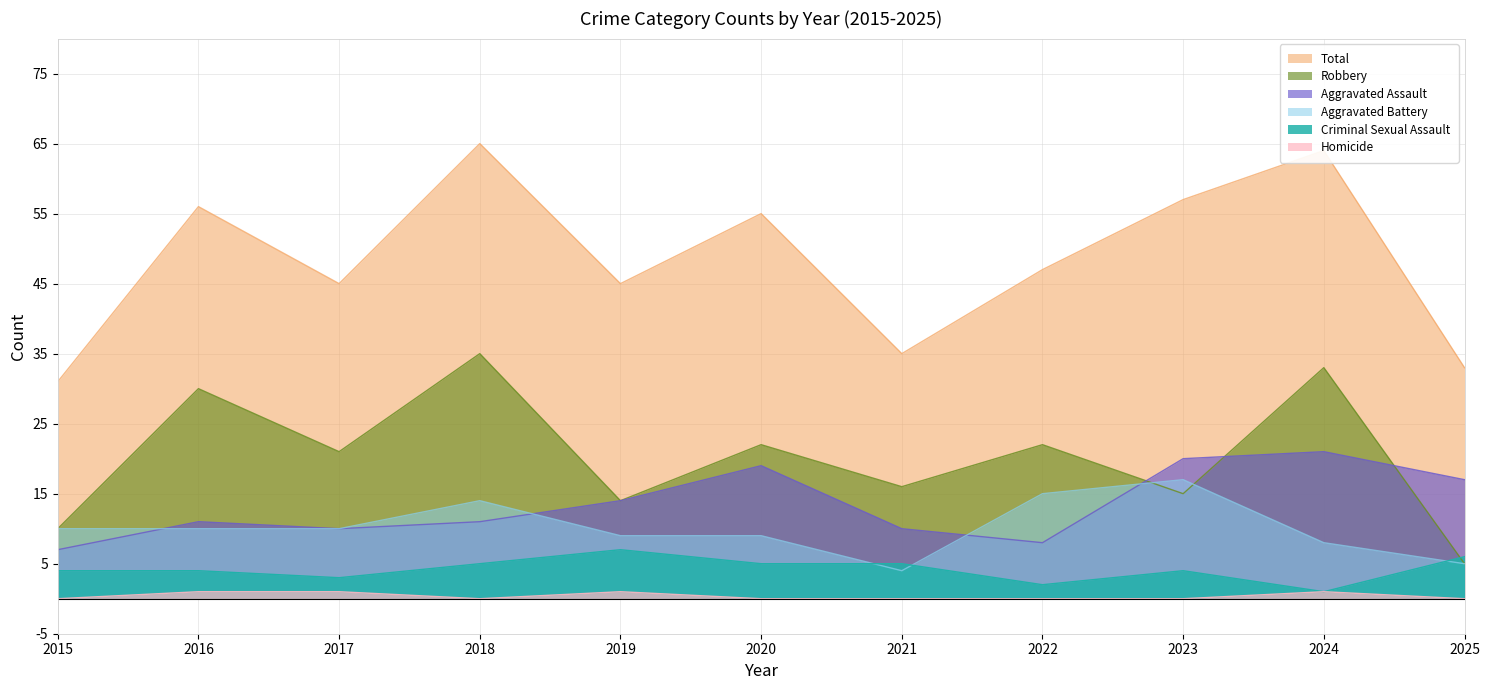

Where is the first local minimum for Criminal Sexual Assault?

2017